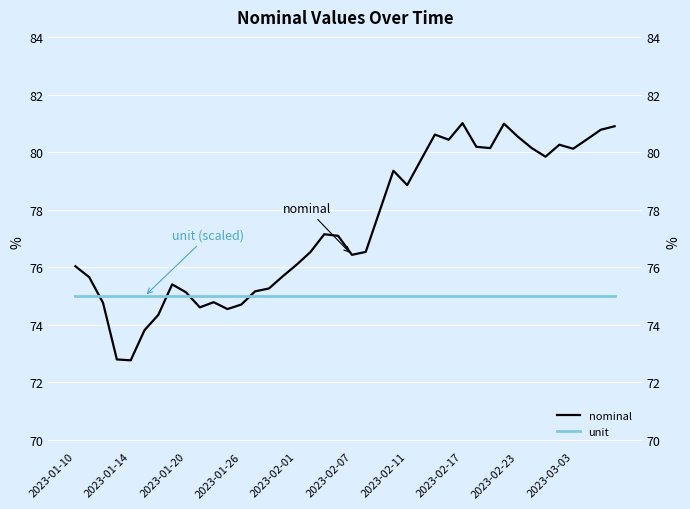

What is the minimum value for nominal?

72.8